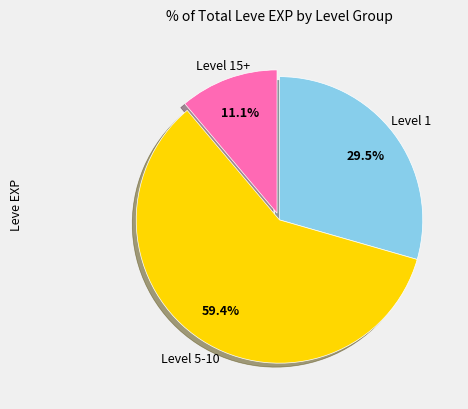

Does any single category account for the majority?

Yes